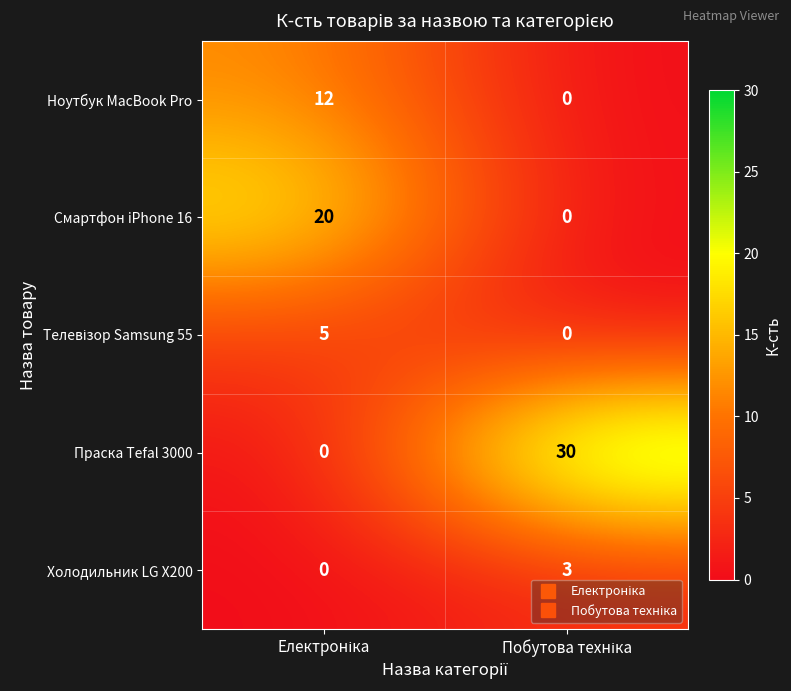

Which series has the largest range (max minus min)?

Праска Tefal 3000